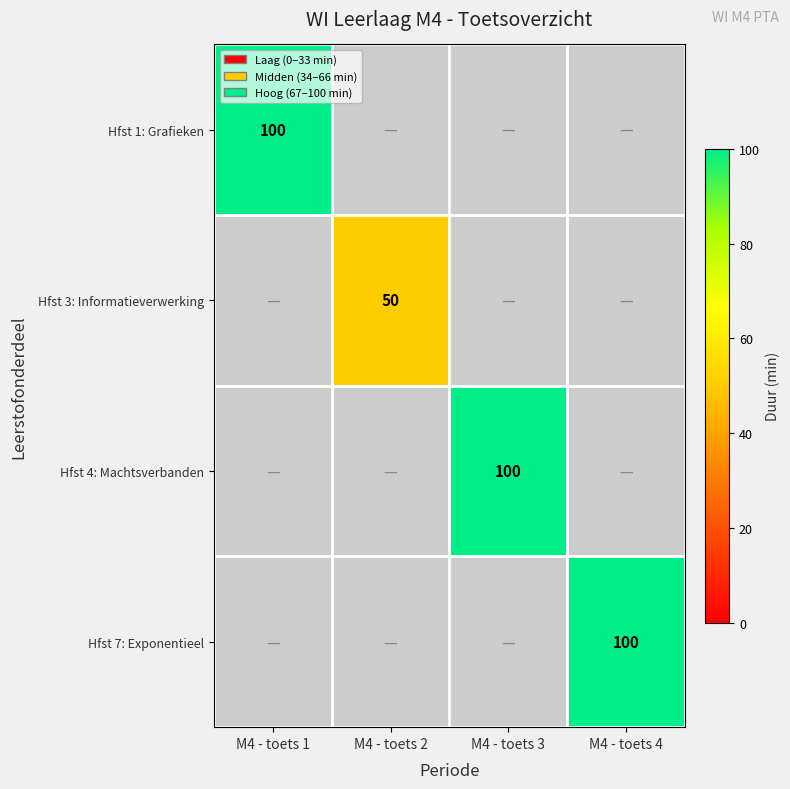

The Hfst 7: Exponentieel series shows 140 at M4 - toets 4. True or false?

False